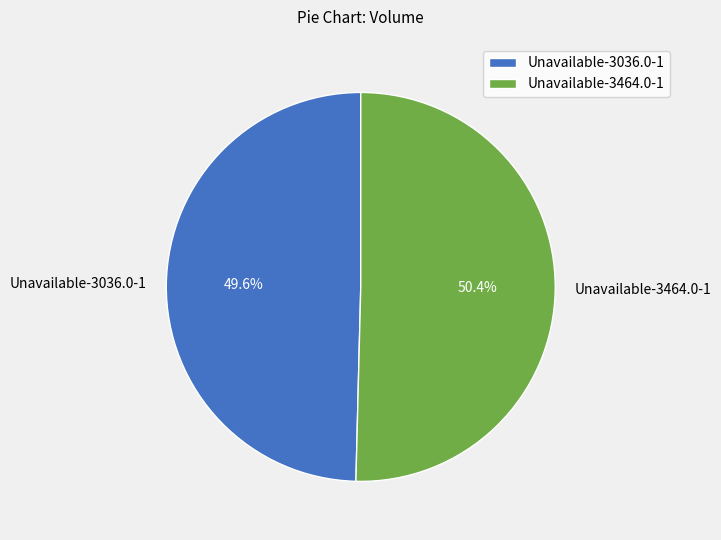

Is there a majority slice in this chart?

Yes